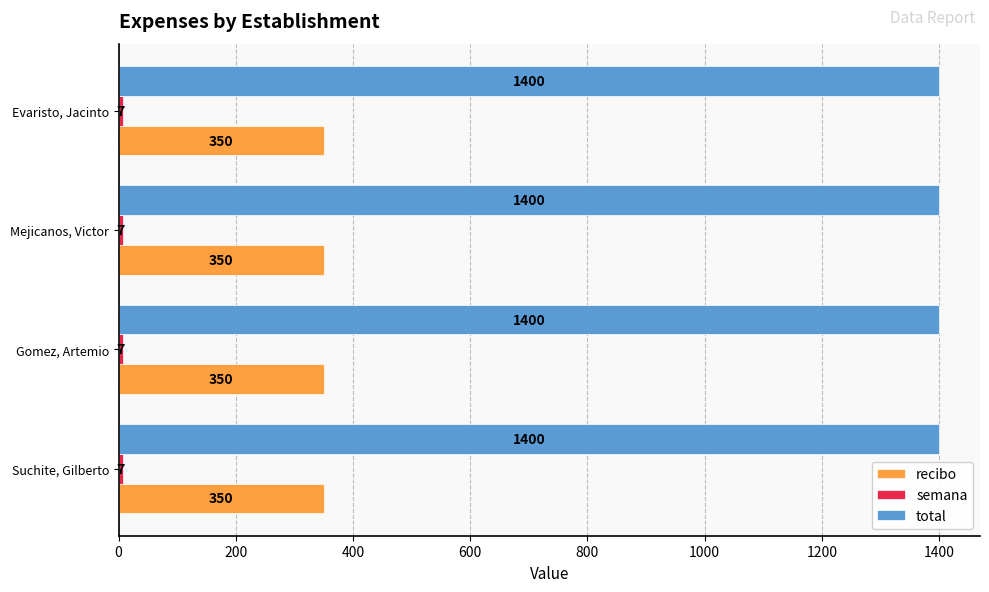

What is the approximate value of total at Mejicanos, Victor?

1400